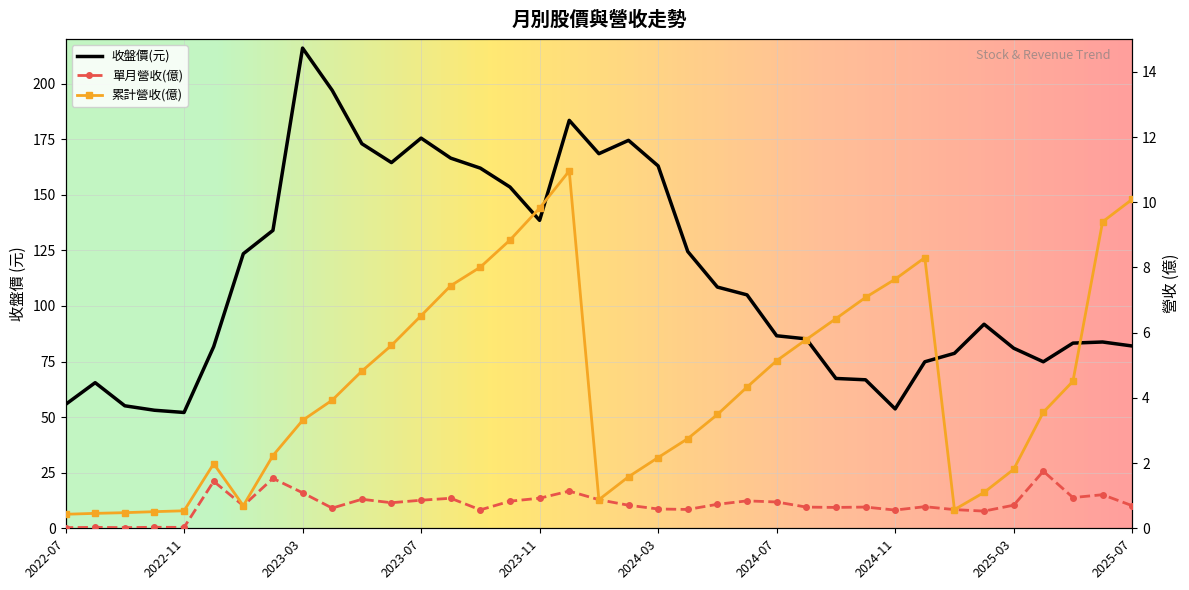

At which category does the chart reach its minimum across all series?

2022-07